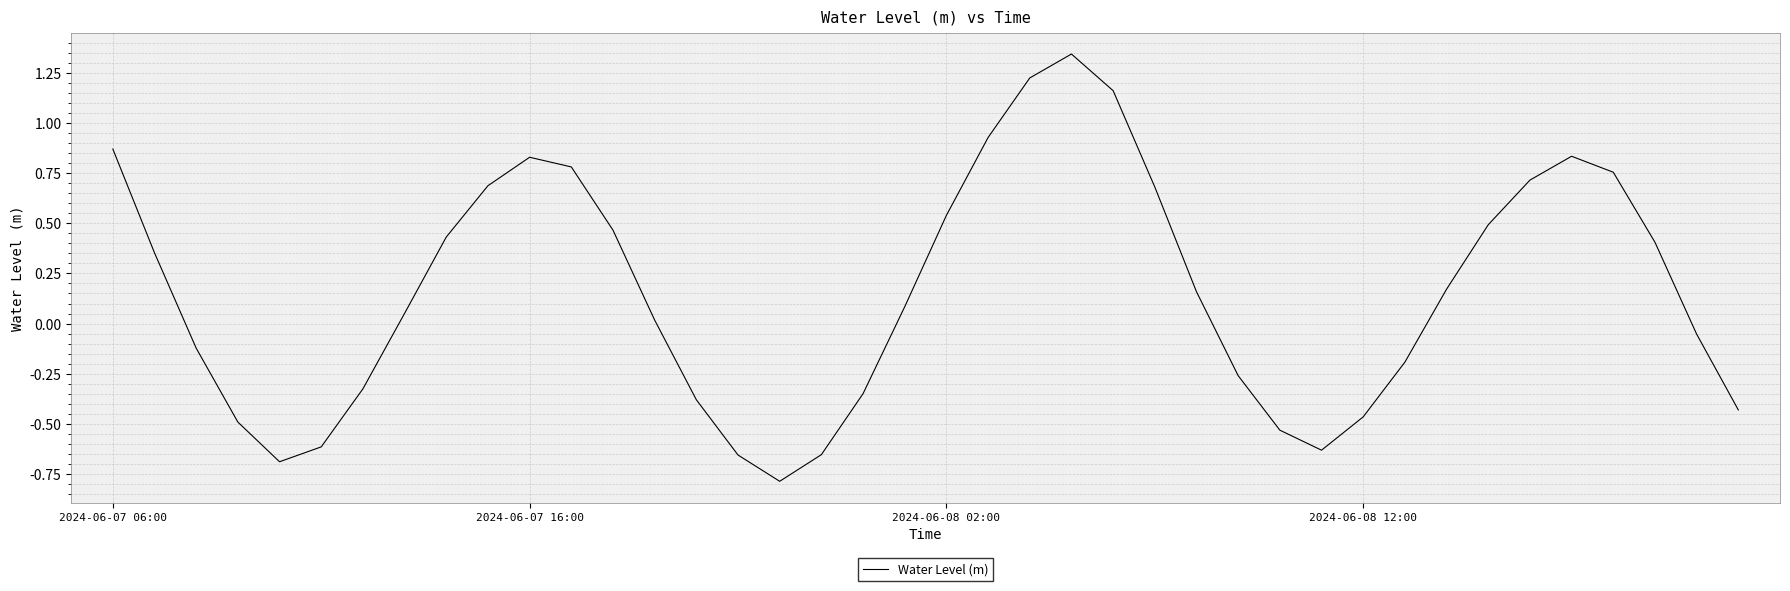

How many values are below zero?

17